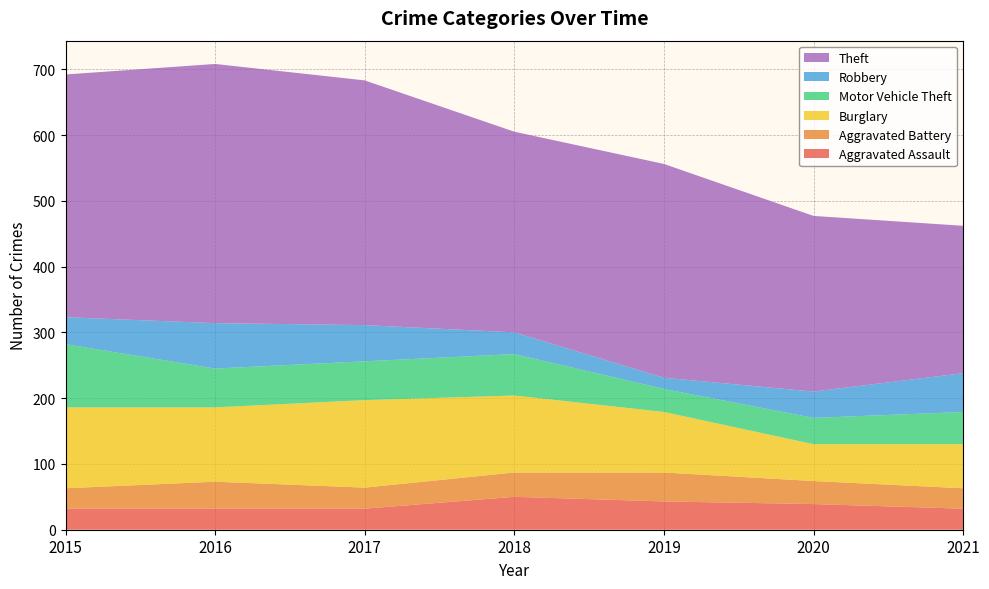

Reading left to right, list all the values displayed in this chart.

Aggravated Assault: 2015=32	2016=32	2017=32	2018=50	2019=43	2020=39	2021=32
Aggravated Battery: 2015=31	2016=41	2017=32	2018=37	2019=44	2020=35	2021=31
Burglary: 2015=123	2016=113	2017=133	2018=117	2019=92	2020=56	2021=67
Motor Vehicle Theft: 2015=96	2016=59	2017=59	2018=63	2019=35	2020=40	2021=49
Robbery: 2015=41	2016=69	2017=55	2018=33	2019=17	2020=40	2021=59
Theft: 2015=369	2016=394	2017=372	2018=305	2019=325	2020=267	2021=224